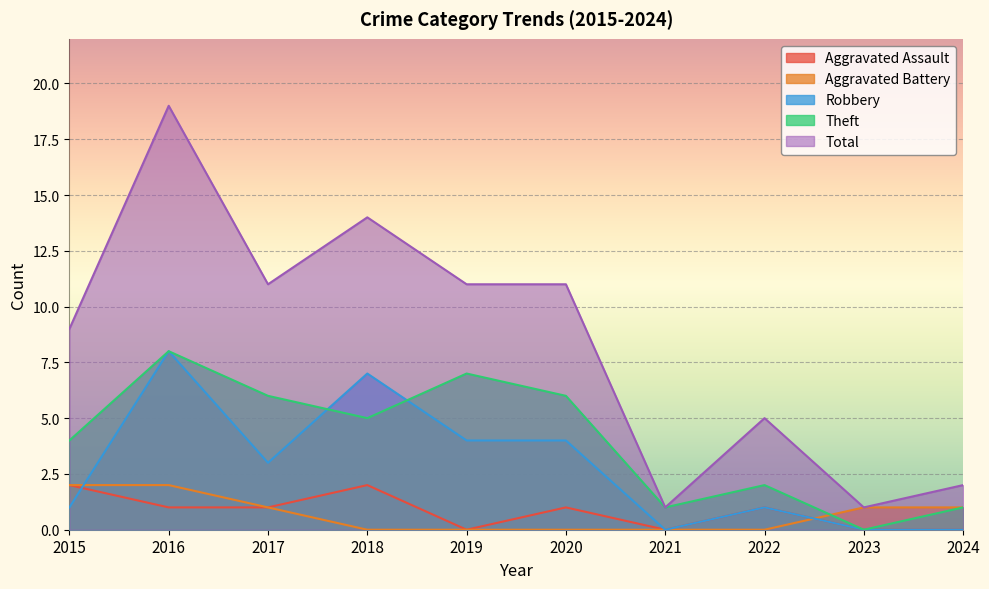

Rank the categories by Aggravated Assault value from highest to lowest.

2015, 2018, 2016, 2017, 2020, 2022, 2019, 2021, 2023, 2024